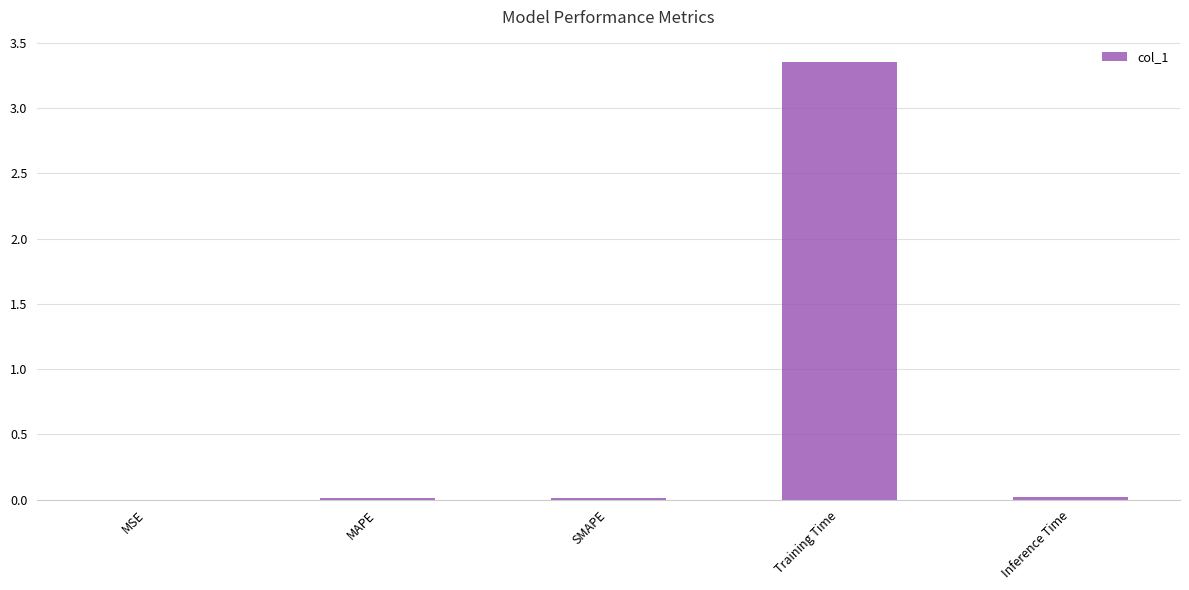

Between Training Time and MAPE, which is larger?

Training Time